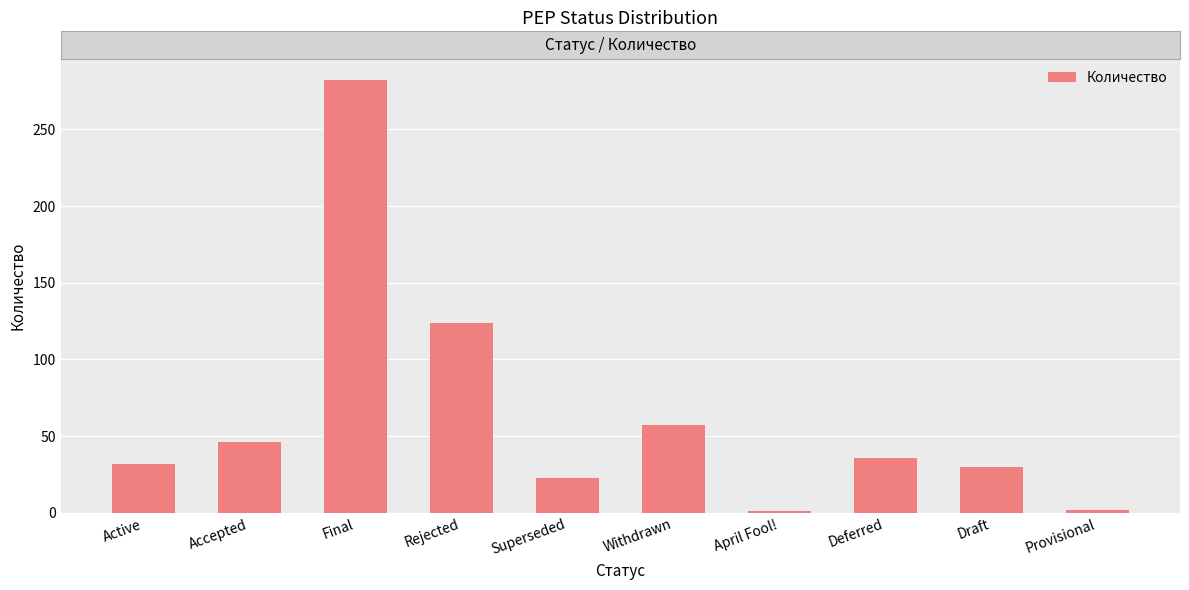

At which label is the value closest to 141?

Rejected